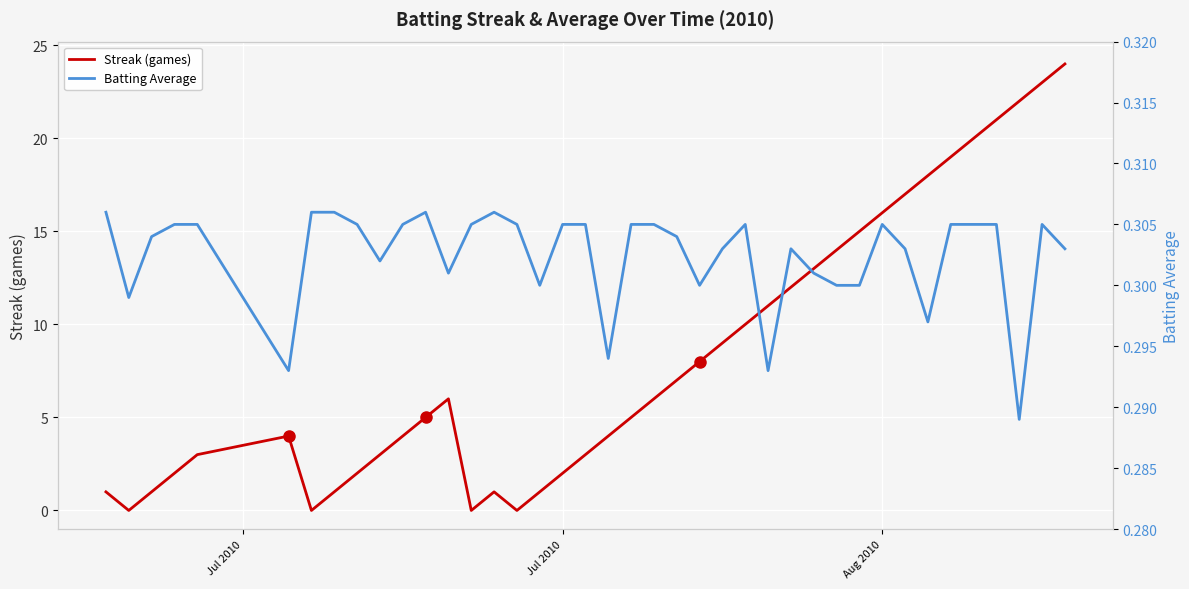

The value of Batting Average at 16 is 0.1. True or false?

False